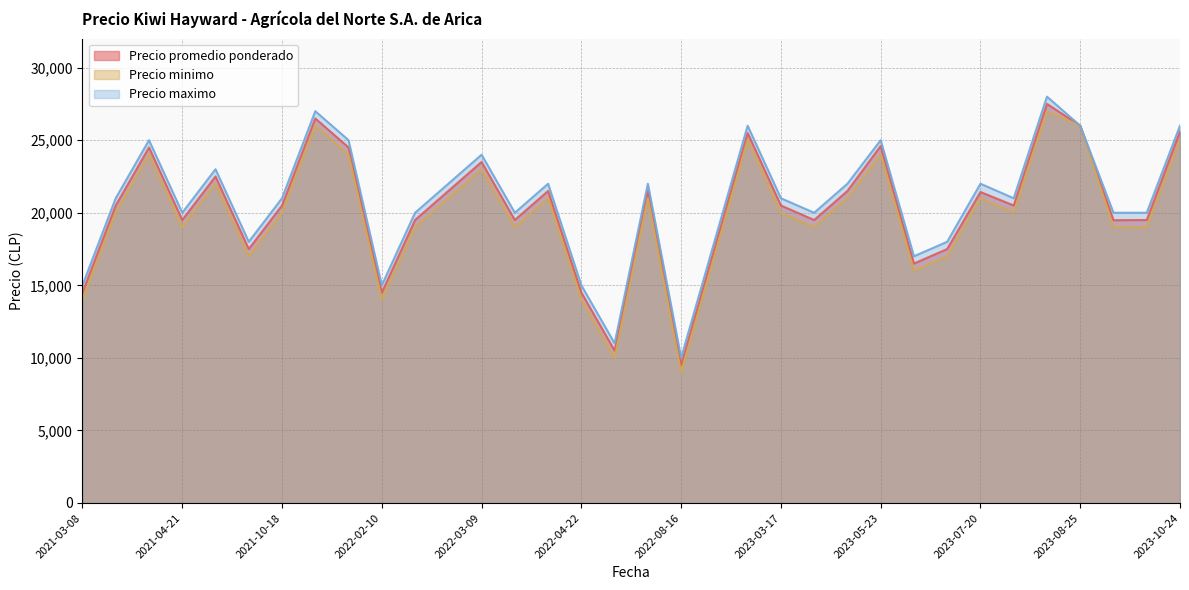

Which series changed the most between 2021-08-10 and 2022-02-10?

Precio promedio ponderado